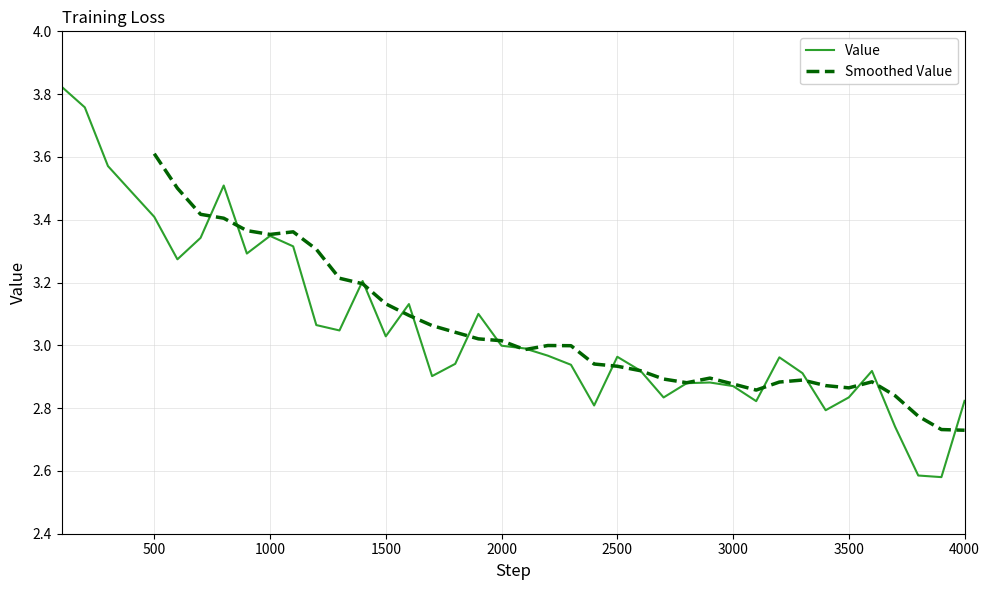

What is the change in value from 100 to 200?

-0.1